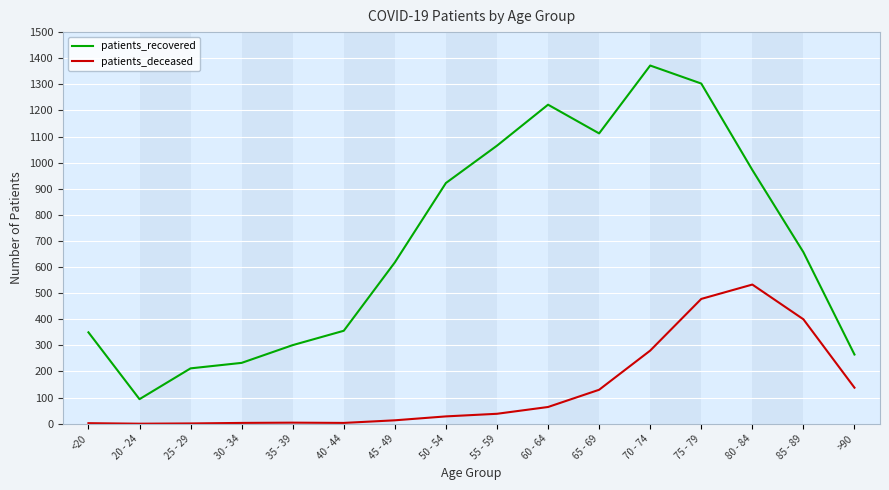

What is the difference between the maximum and minimum values in the patients_deceased series?

533